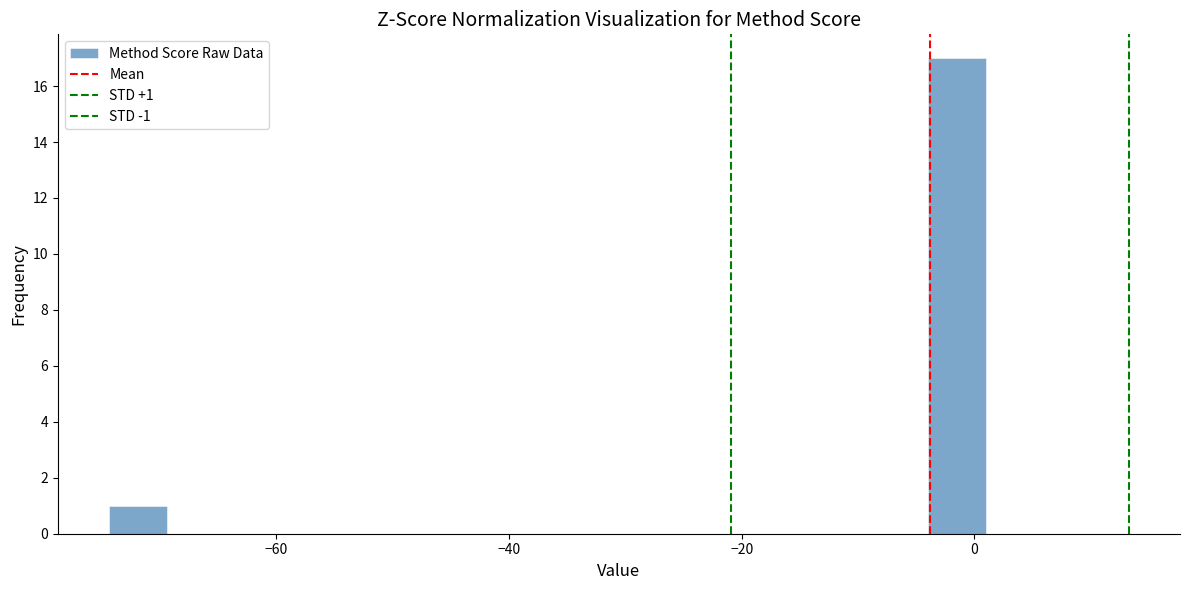

Around what value on the x-axis is the tallest bar? Give the approximate position of its centre, as read against the axis.

-2